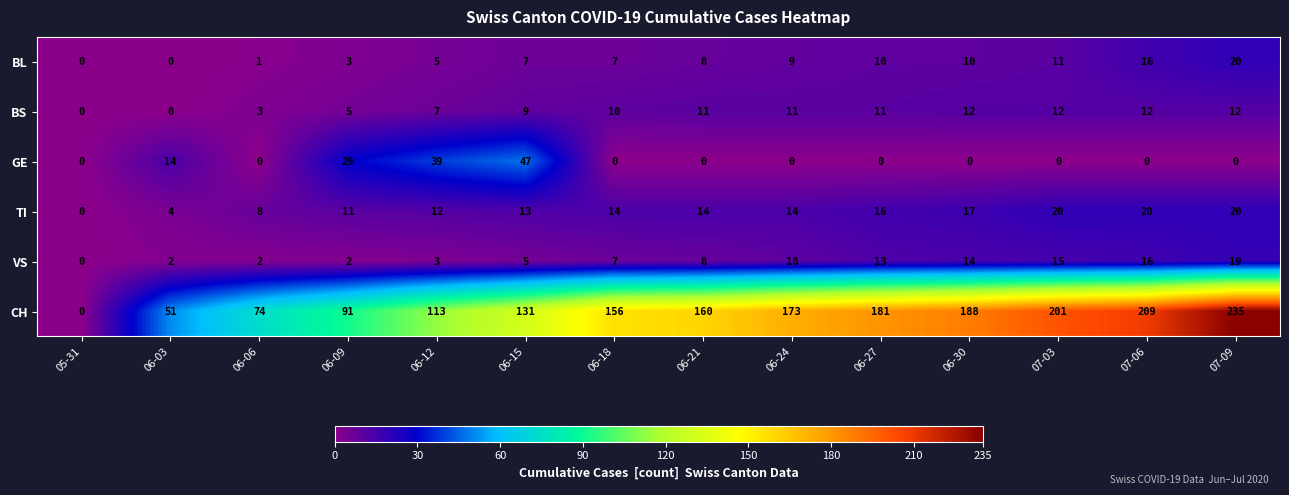

Is it true that CH equals 37 at 06-09?

False